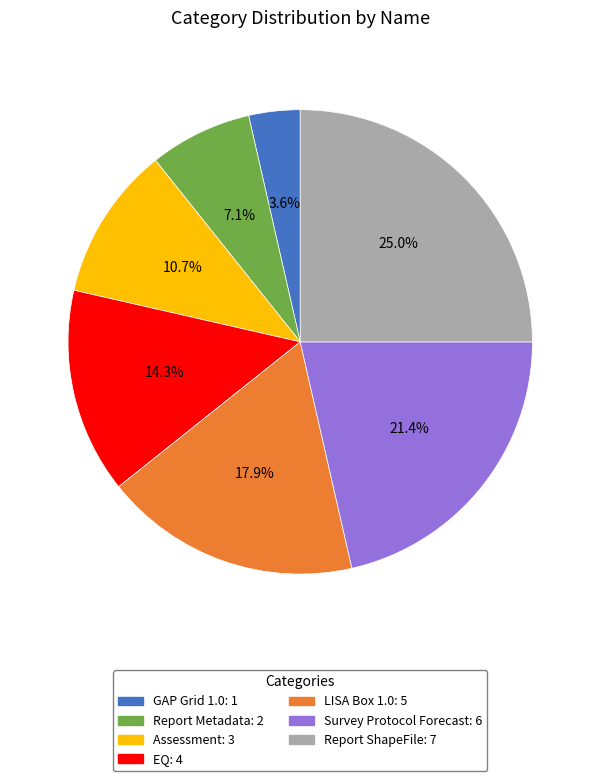

Between Report ShapeFile and EQ, which is larger?

Report ShapeFile